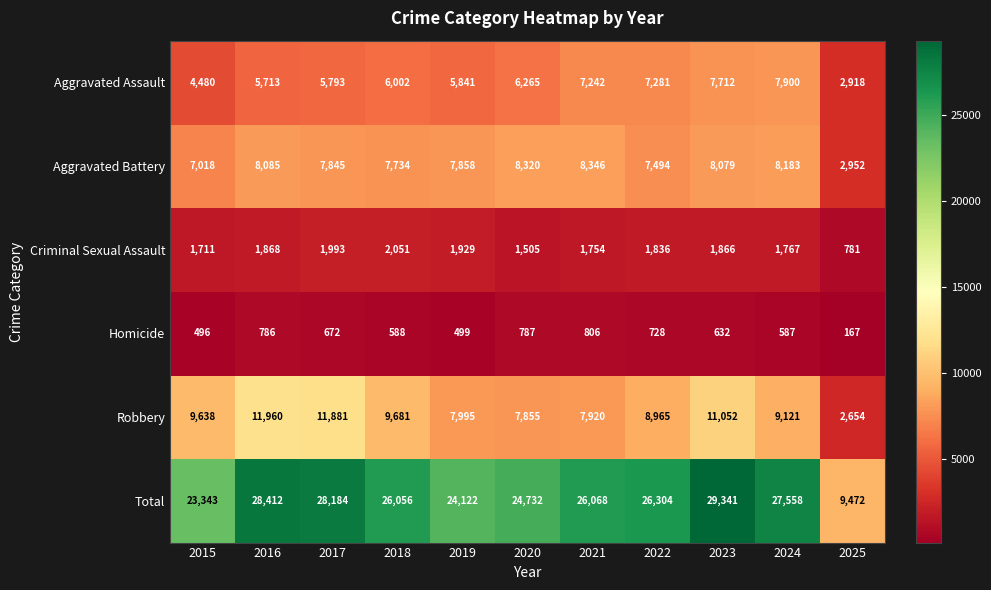

At which category is the sum across all series the highest?

2023